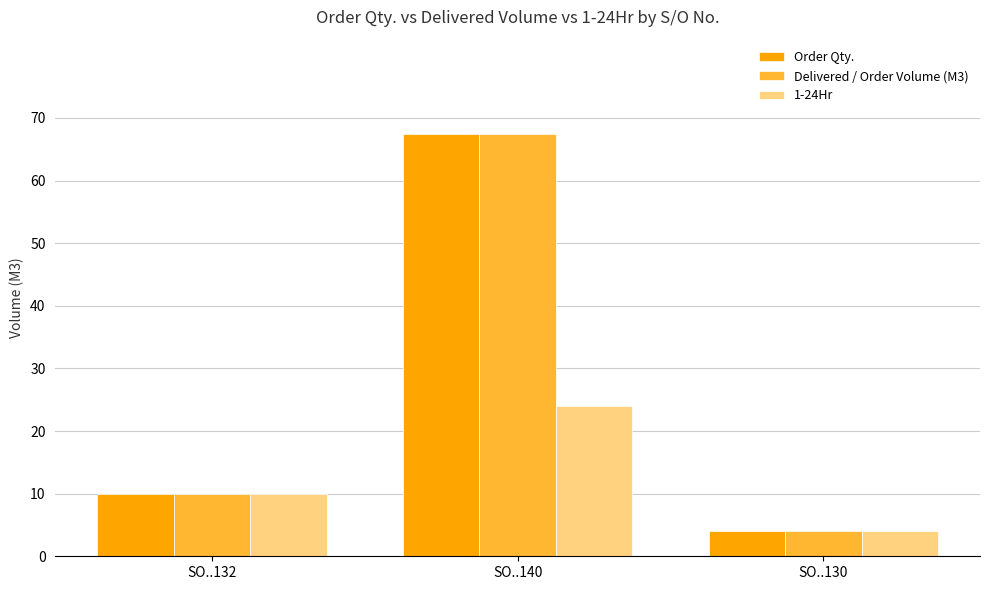

How many series are shown in this chart?

3